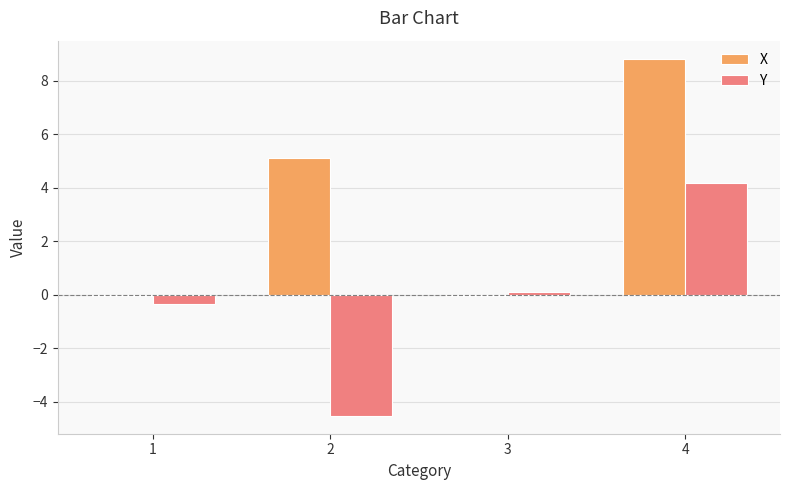

Is it true that Y equals -0.3 at 1?

True